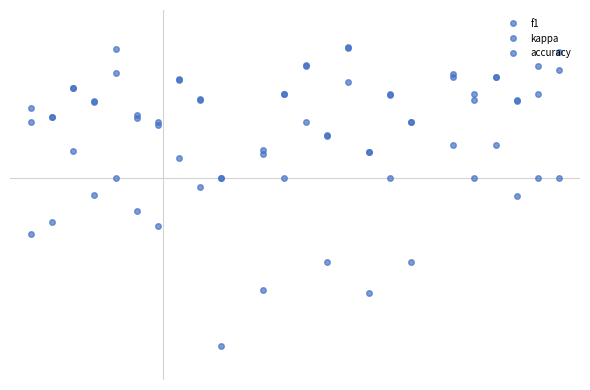

What is the average value of the kappa series?

-0.1